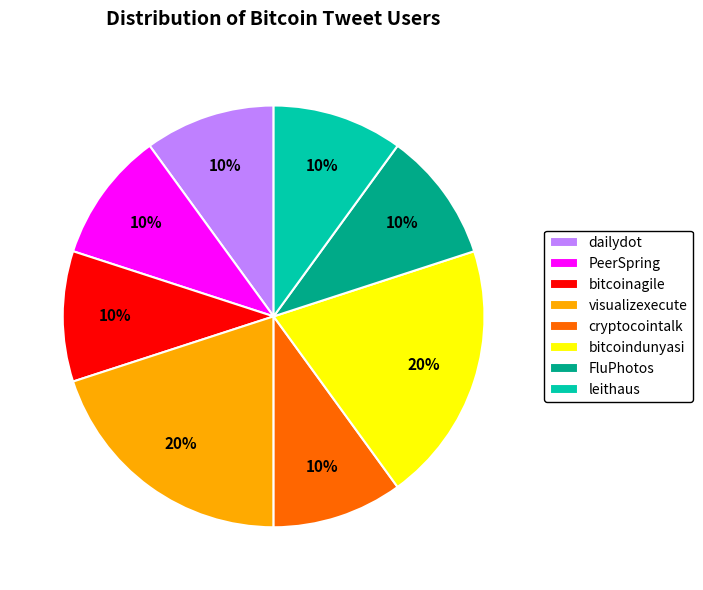

Does any single category account for the majority?

No